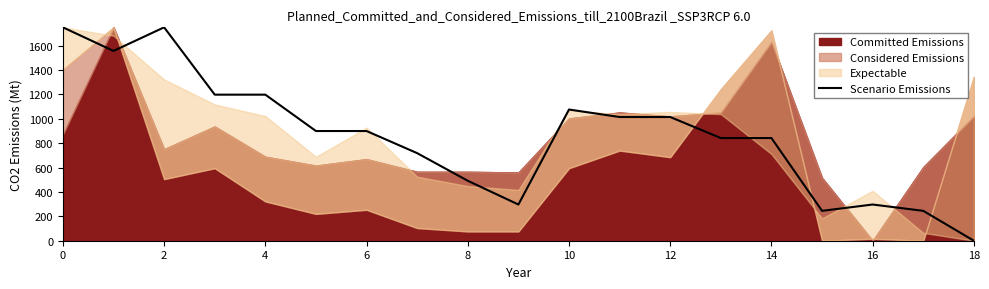

The value at 13 is 1191.3. True or false?

False